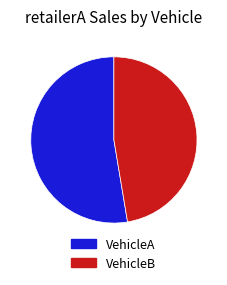

How many segments does this pie chart have?

2